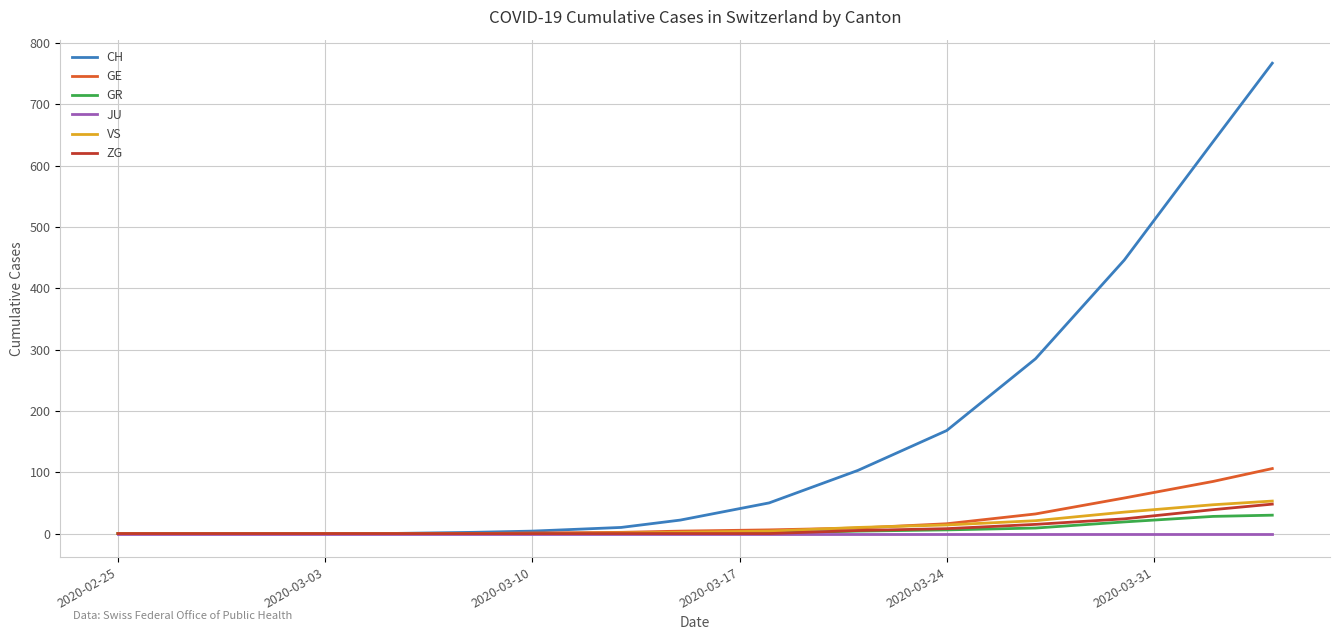

Which series has the largest range (max minus min)?

CH